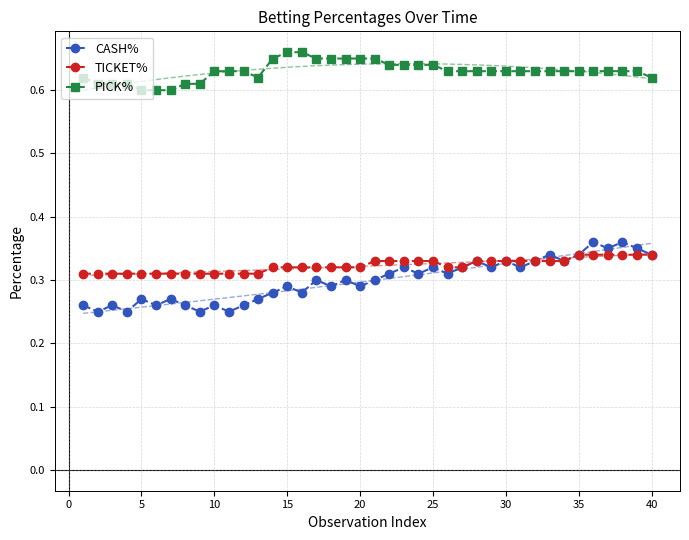

What is the sum of all CASH% values?

12.0